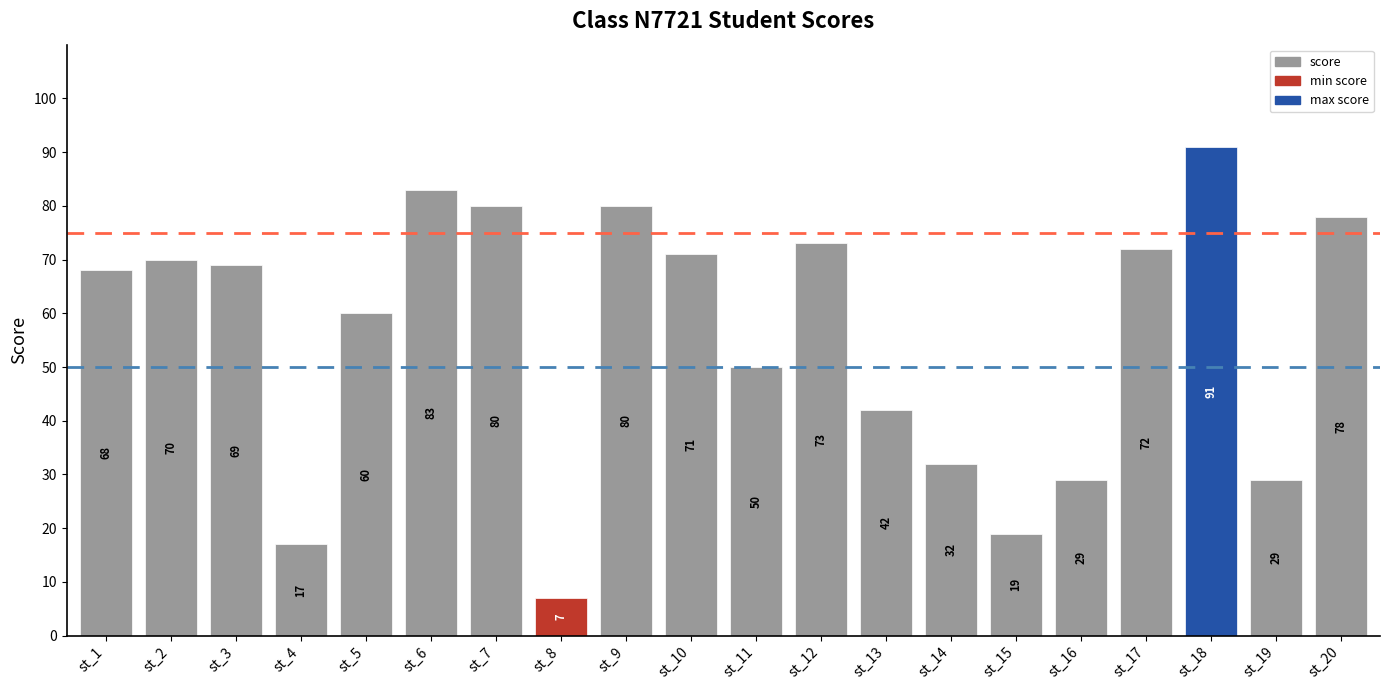

At which label is the value closest to 49?

st_11